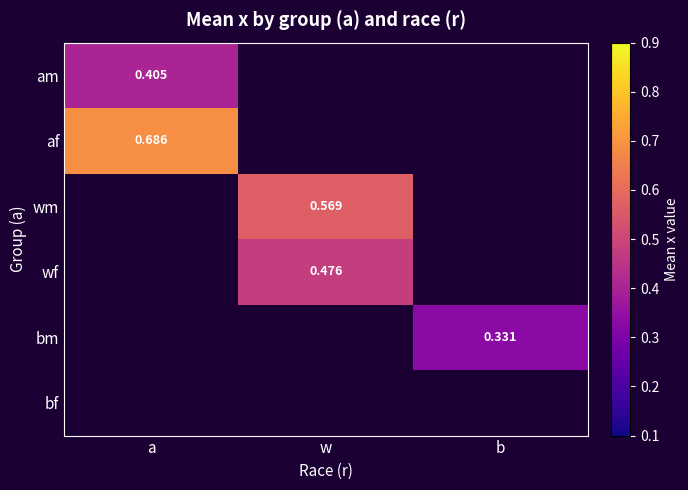

How many series are shown in this chart?

6